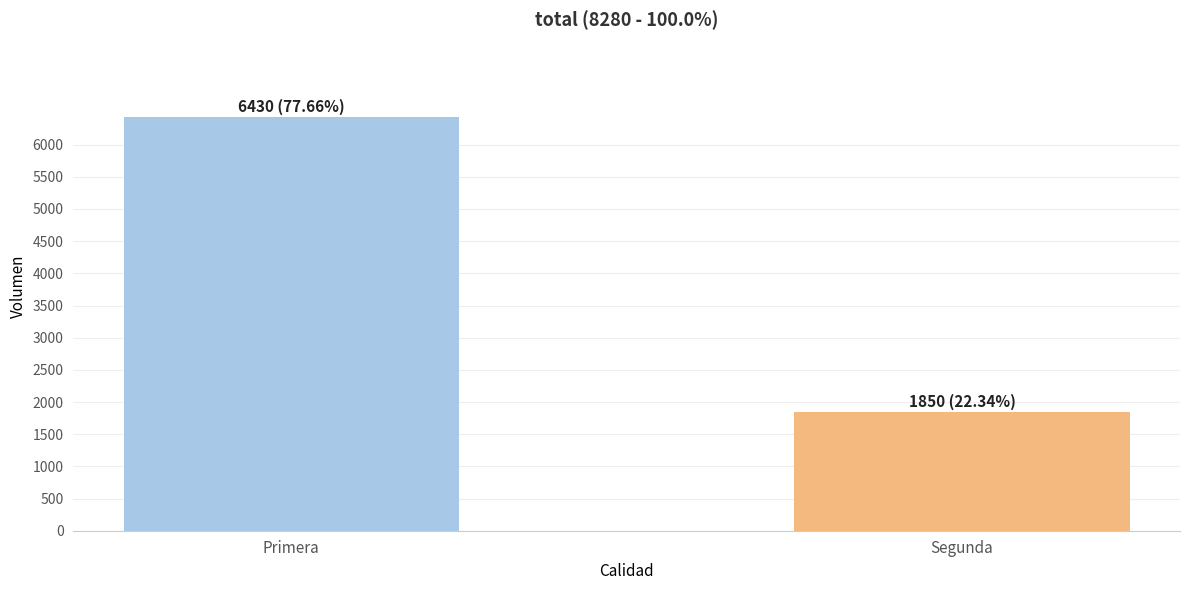

What is the maximum value shown in the chart?

6430